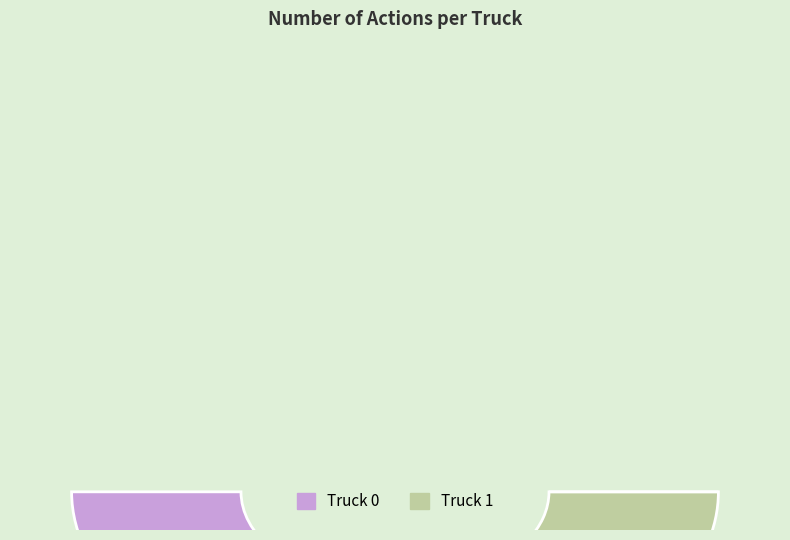

Is the sum of Truck 1 and Truck 0 greater than half?

Yes